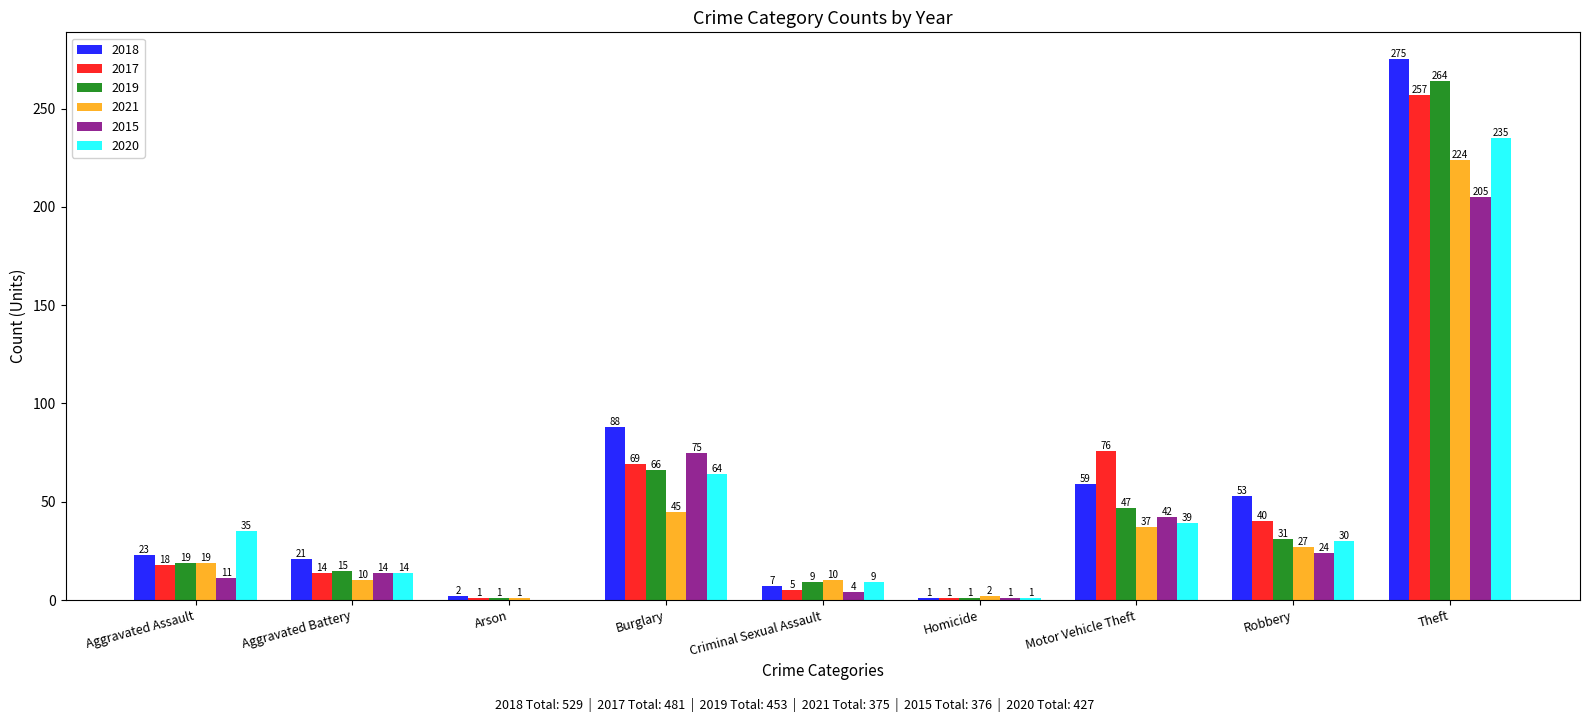

At which label is 2018 closest to 138?

Burglary